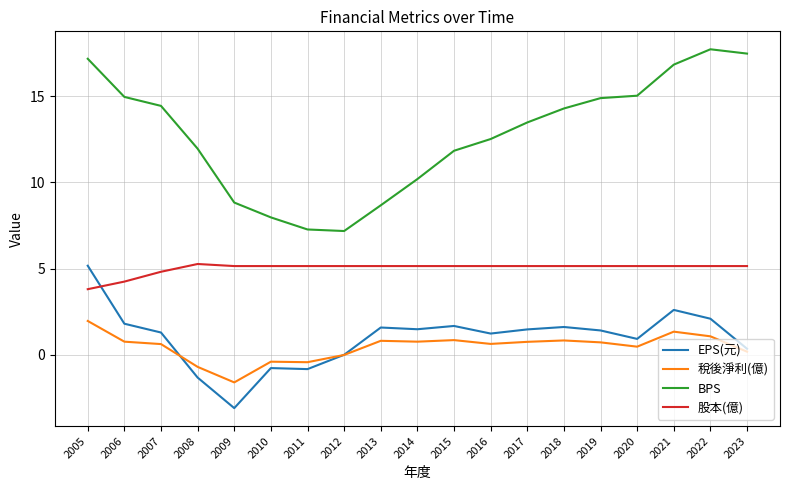

Where does the EPS(元) series first go above 1?

2005